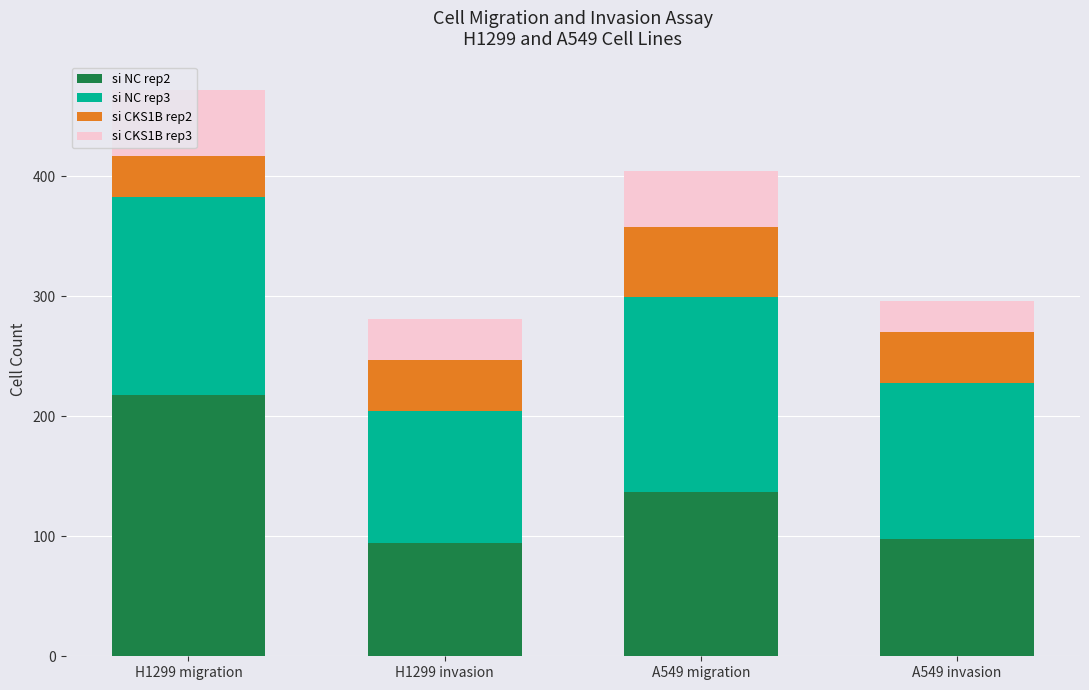

At which category is the sum across all series the highest?

H1299 migration